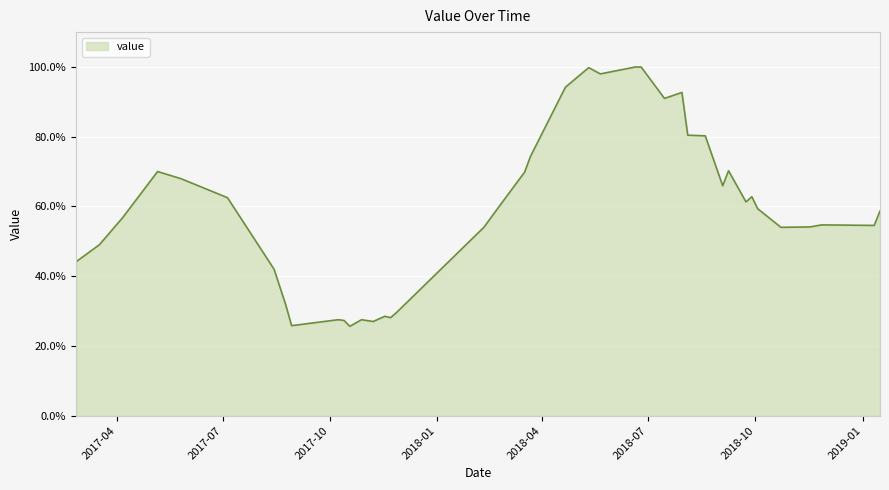

What is the sum of all values?

2362.7